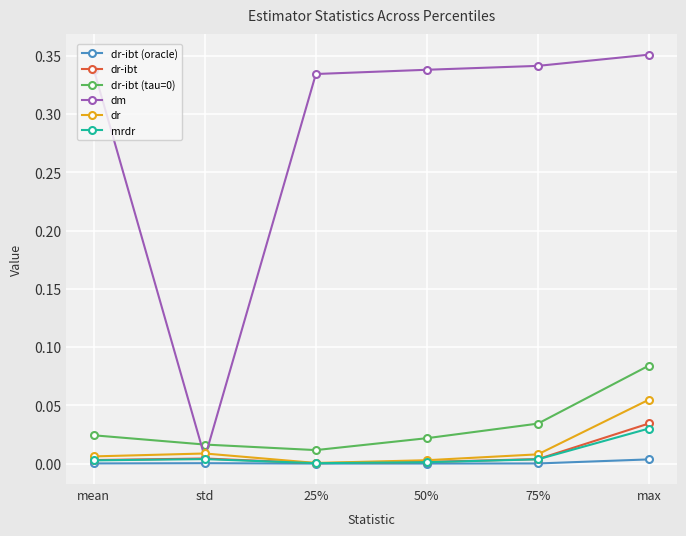

Which series has the widest spread of values?

dm